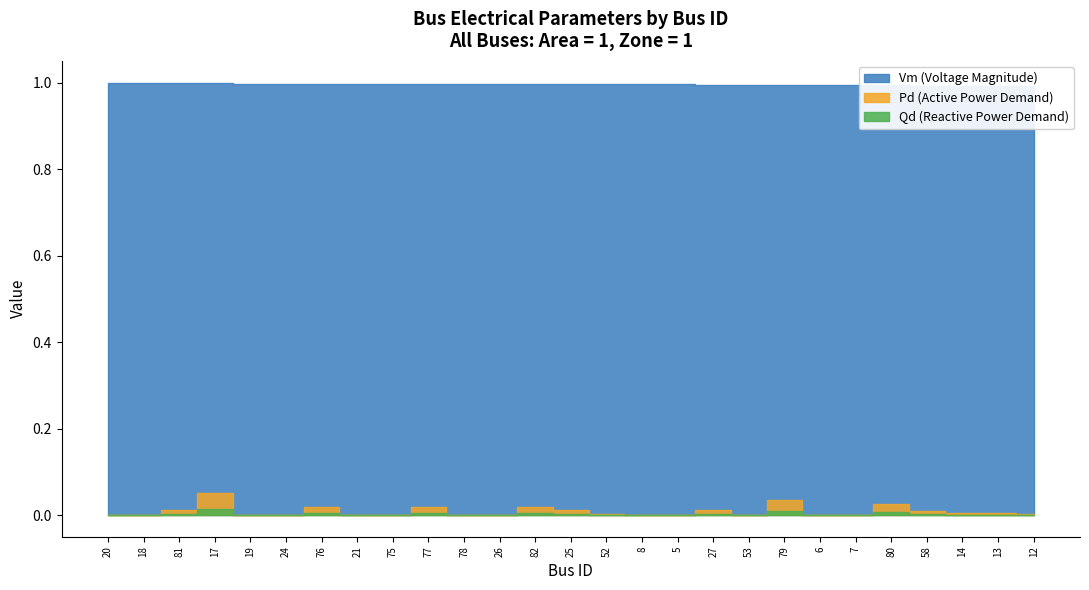

True or false: Qd and Pd intersect in this chart.

False